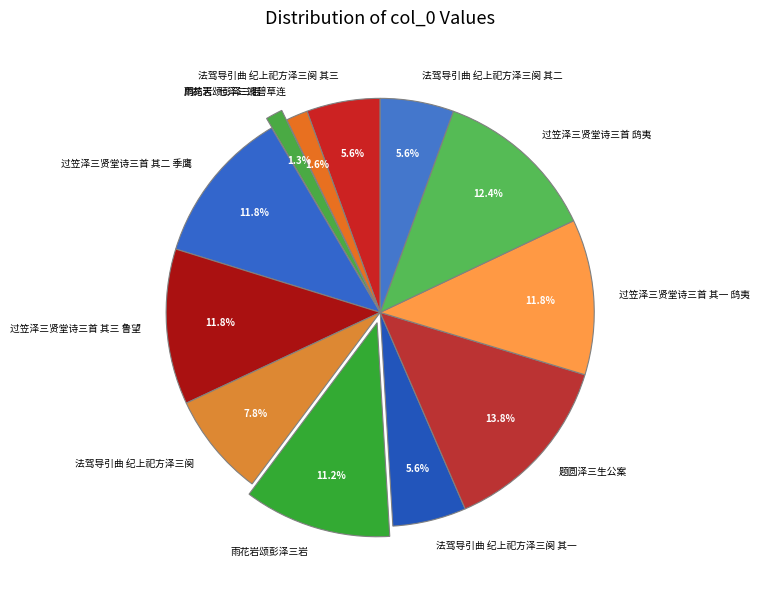

How many segments does this pie chart have?

12